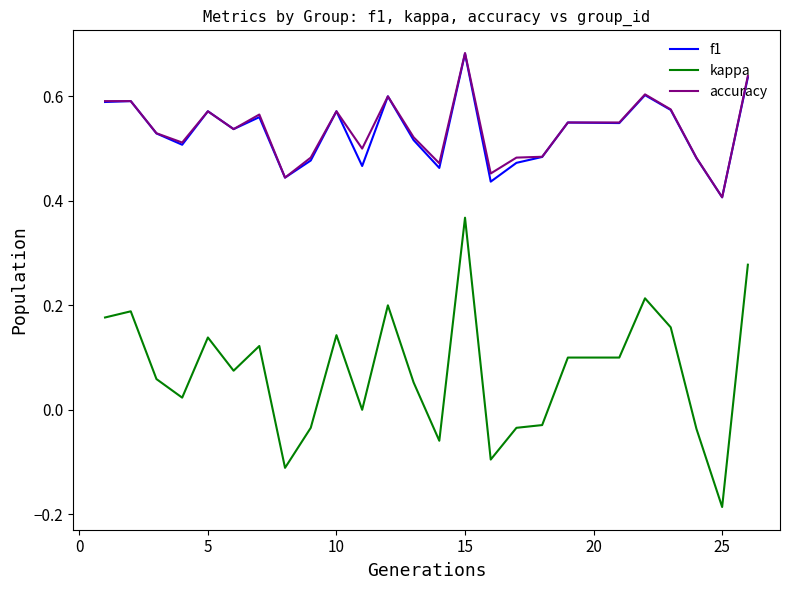

Which series has the largest range (max minus min)?

kappa